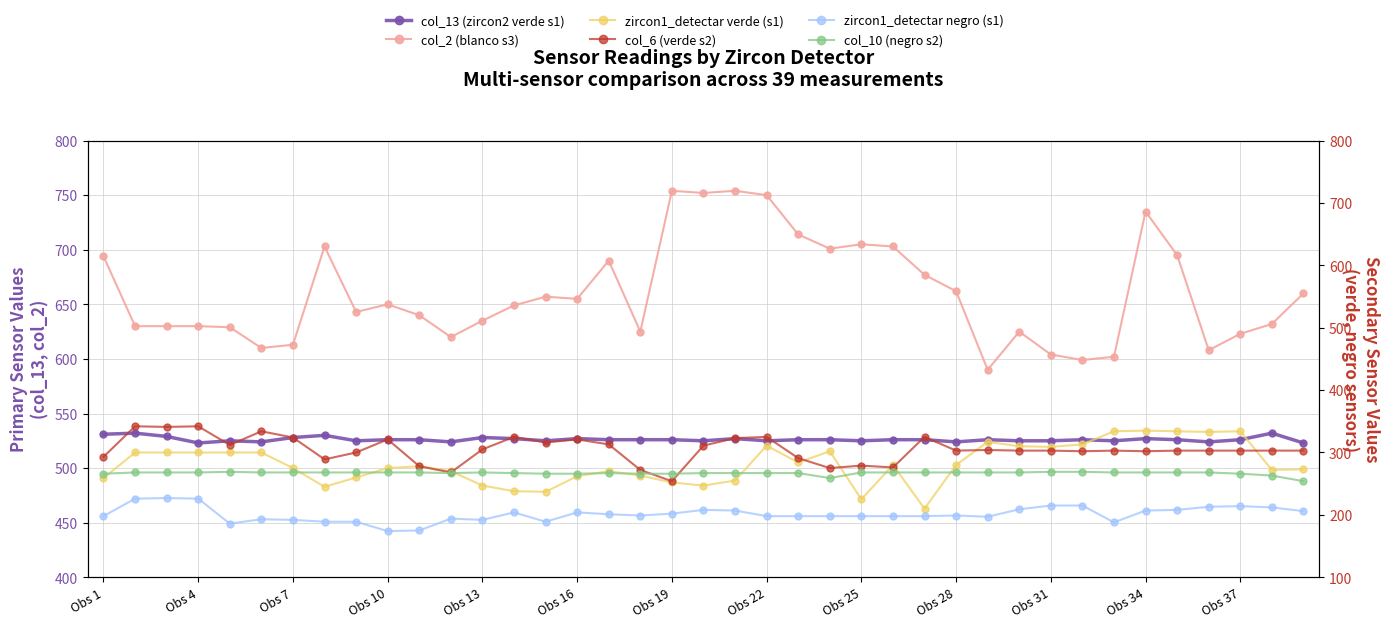

Which series ends up on top after the final intersection of col_6 (verde s2) and col_10 (negro s2)?

col_6 (verde s2)